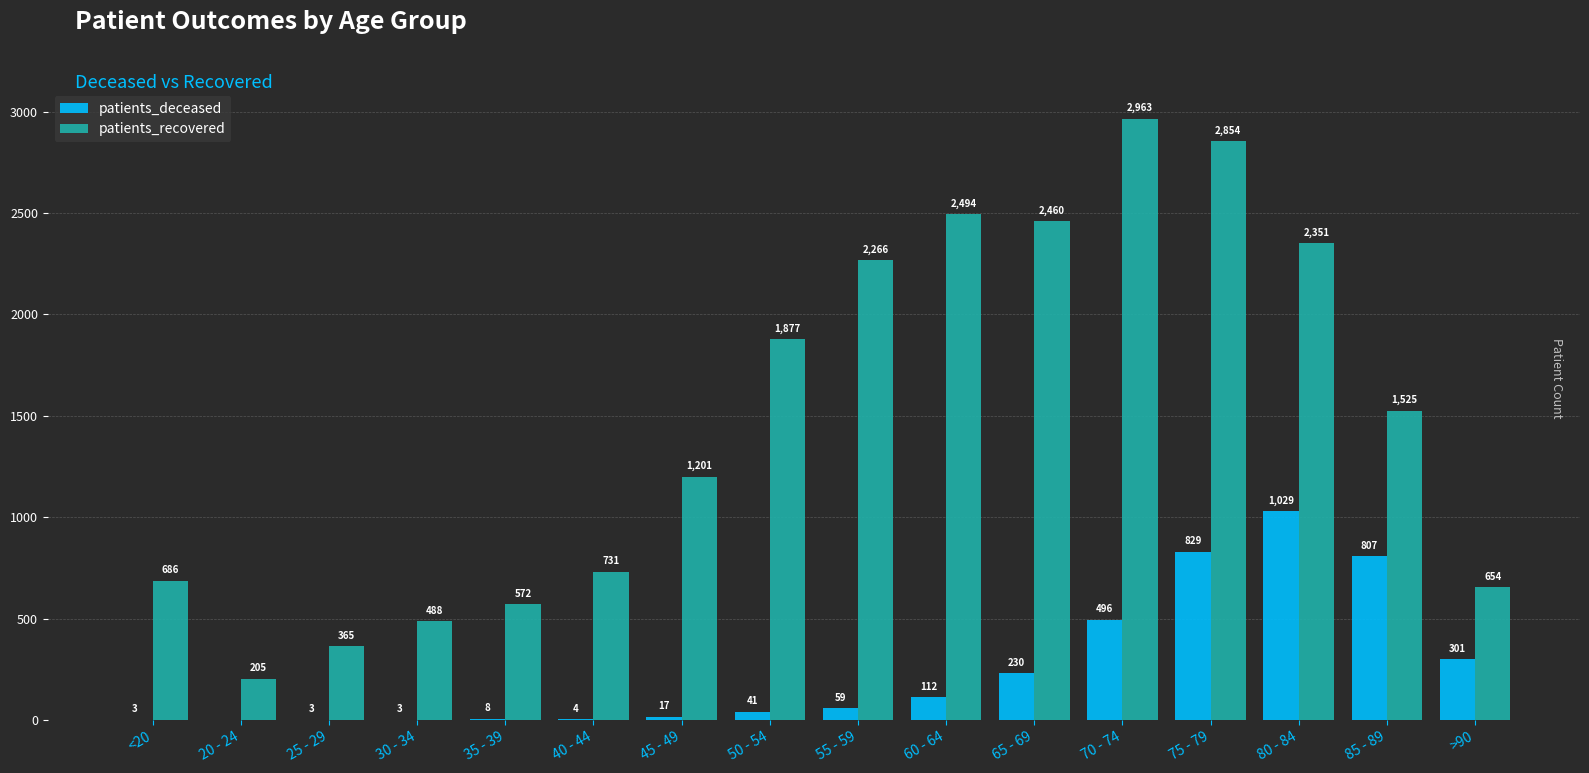

Is it true that patients_recovered equals 849 at 30 - 34?

False